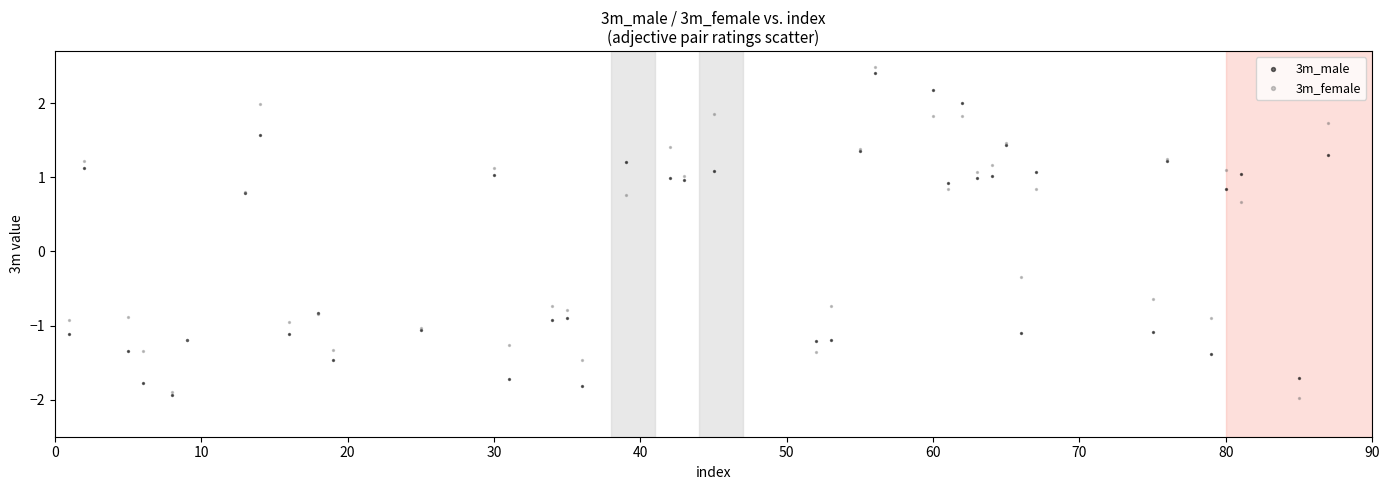

What are all the series names shown in the legend?

3m_male, 3m_female